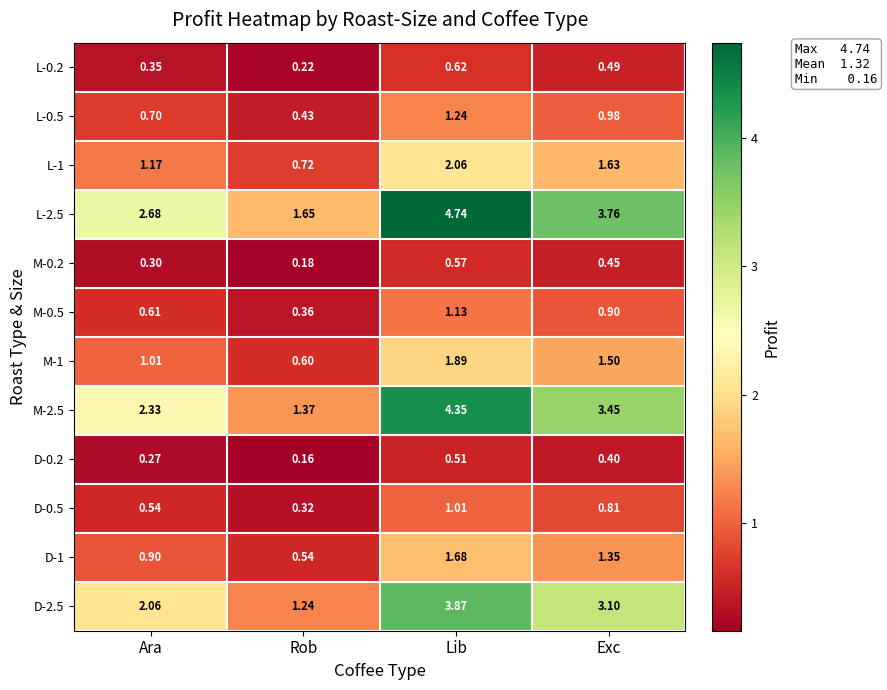

At which label is D-2.5 closest to 2?

Ara